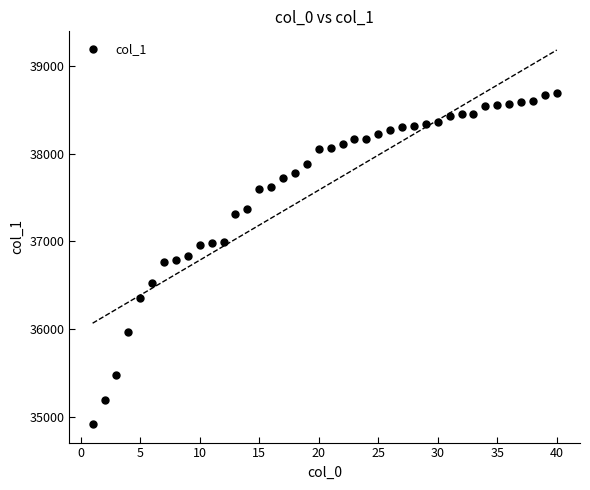

What is the range of X values (max minus min)?

39